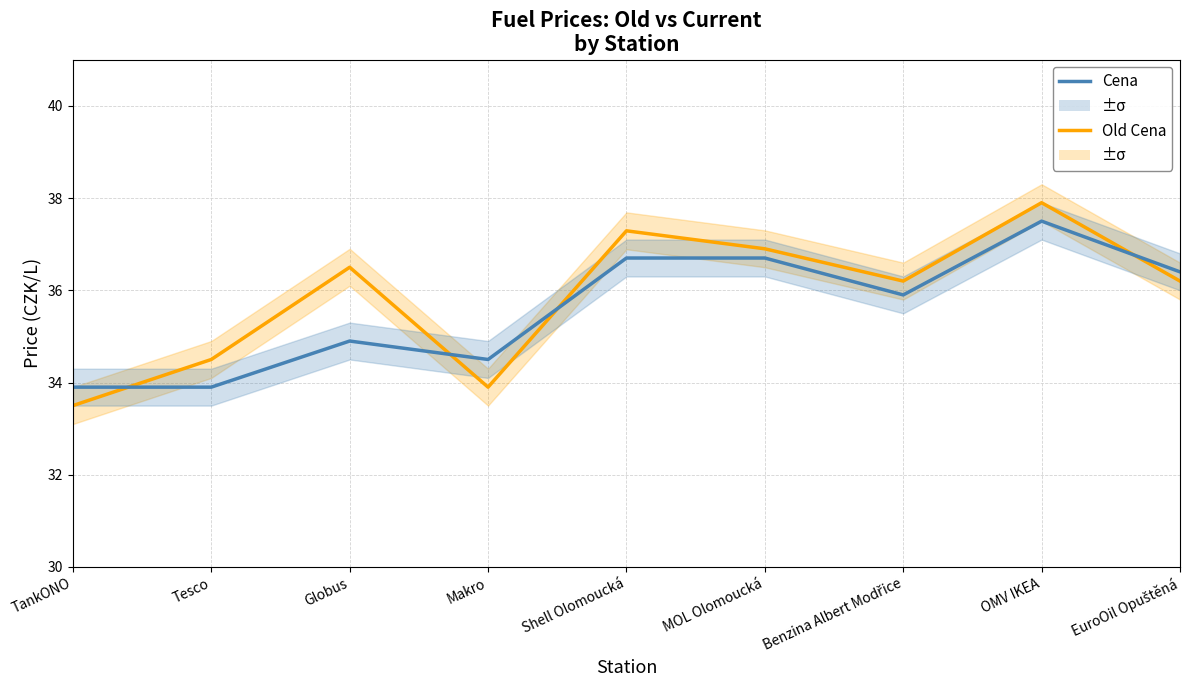

How many interior local valleys does the Old Cena series have?

2